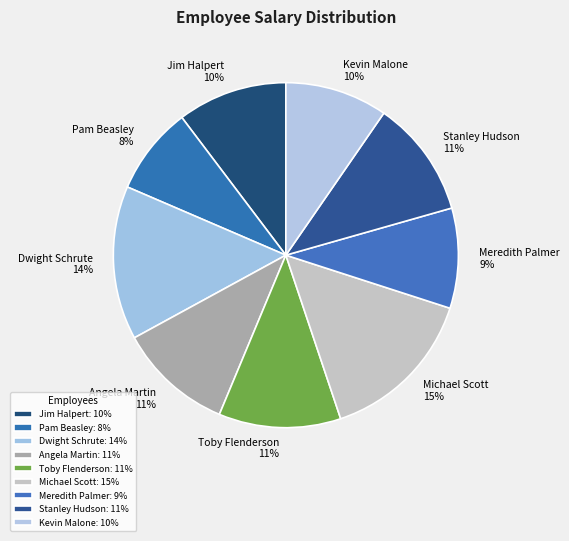

Between Pam Beasley and Stanley Hudson, which is larger?

Stanley Hudson